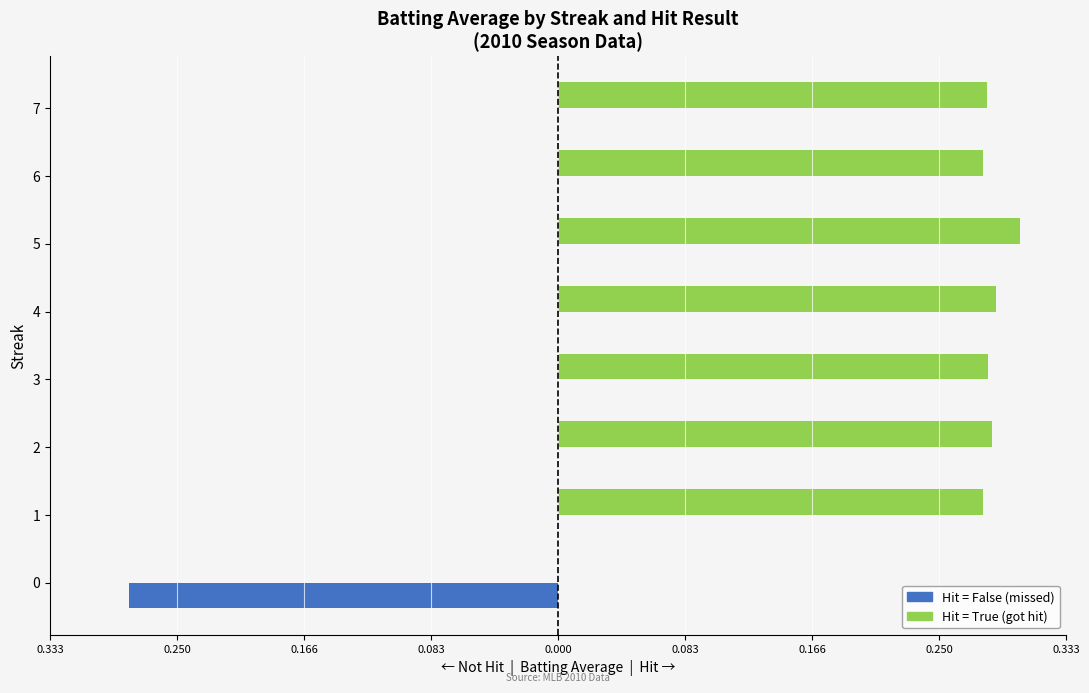

Are the bars grouped side by side (vs. stacked)?

Yes